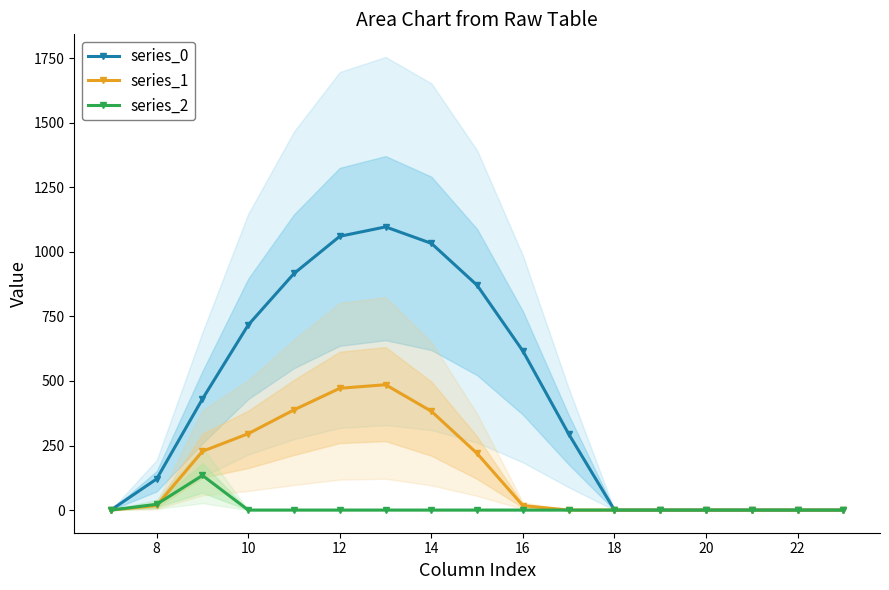

What are all the series names shown in the legend?

series_0, series_1, series_2